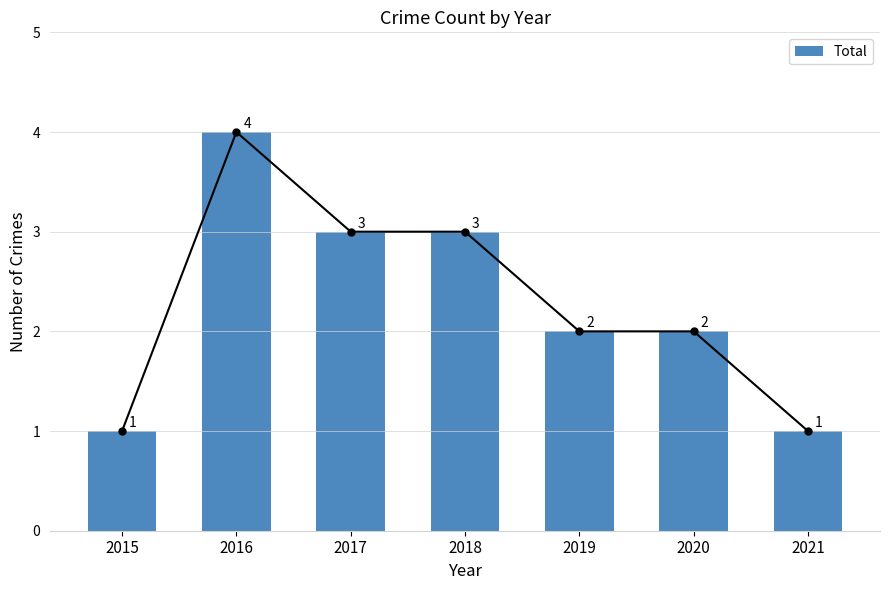

Approximately how many times larger is the value at 2018 compared to 2021?

3.0